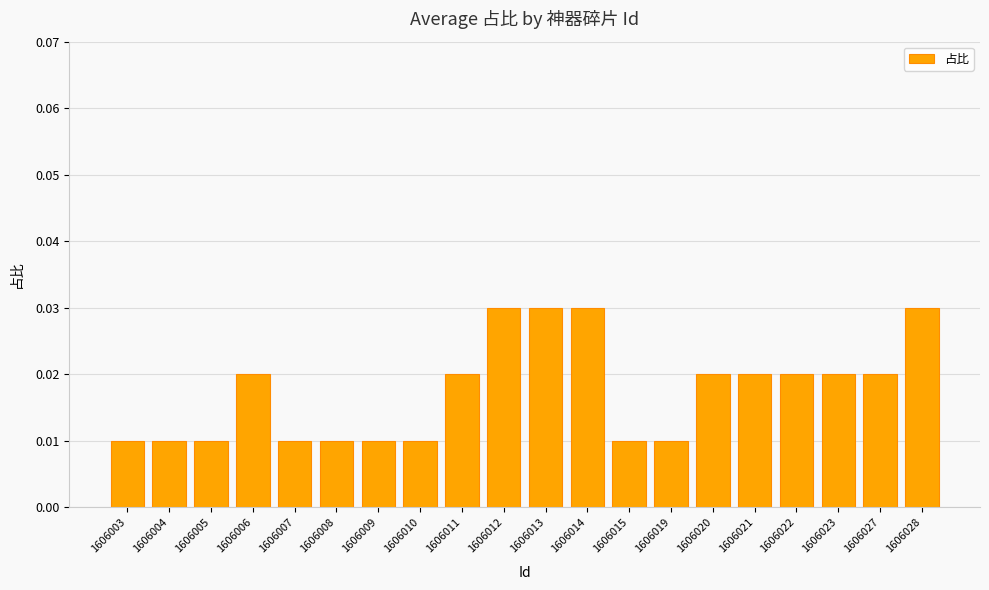

Which has a higher value, 1606012 or 1606009?

1606012